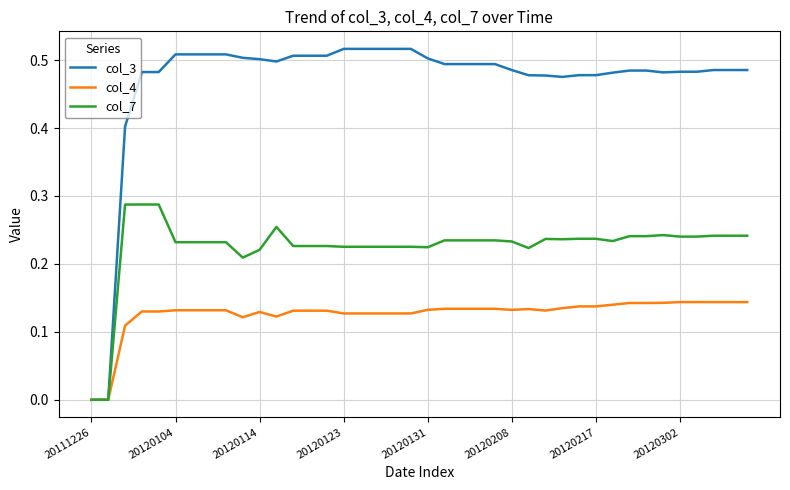

Does the chart display data point markers on the line(s)?

No